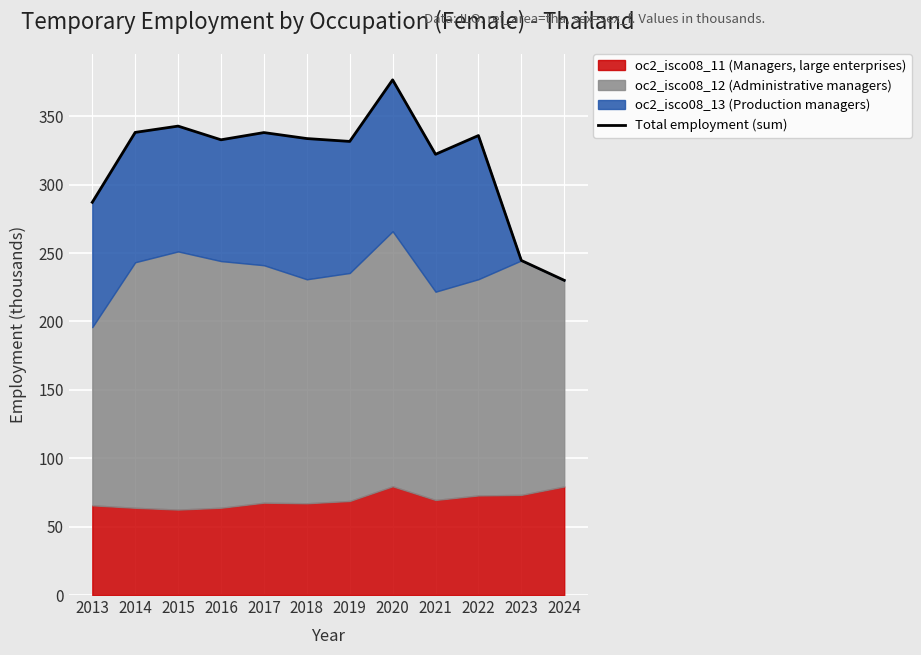

True or false: the data shows 213.8 at 2019.

False